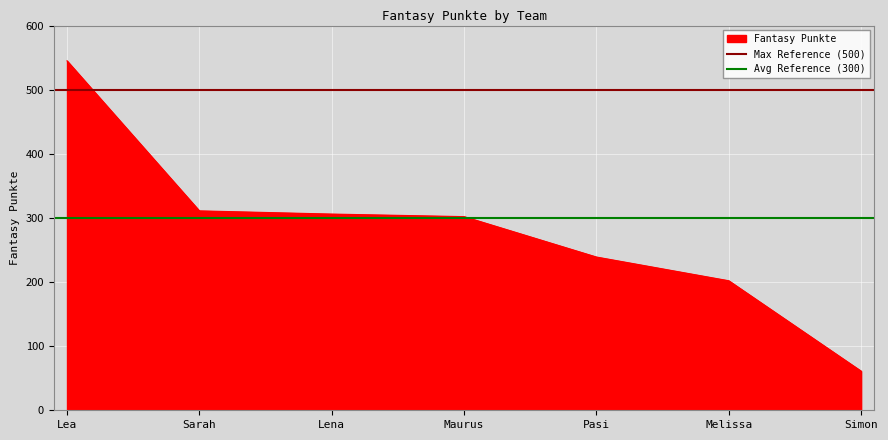

The value of Fantasy Punkte at Lena is 122. True or false?

False